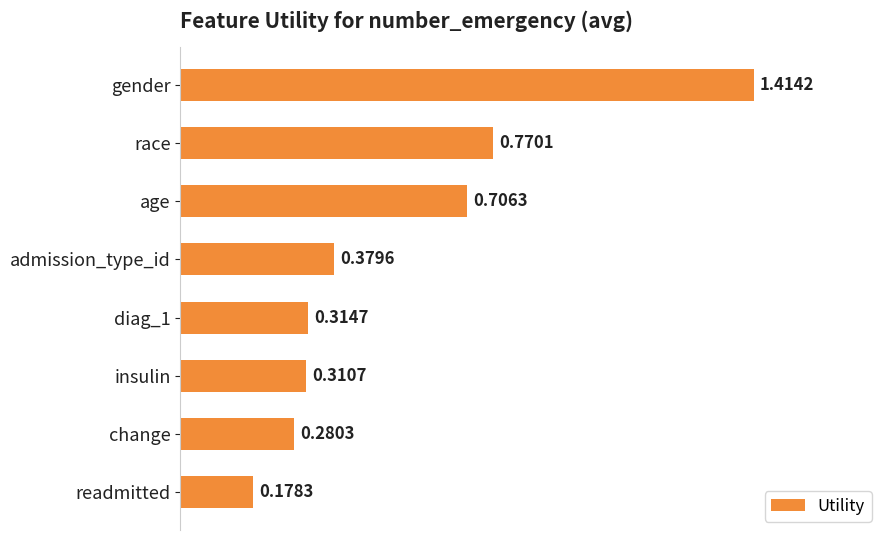

What is the label of the 7th bar from the bottom?

race